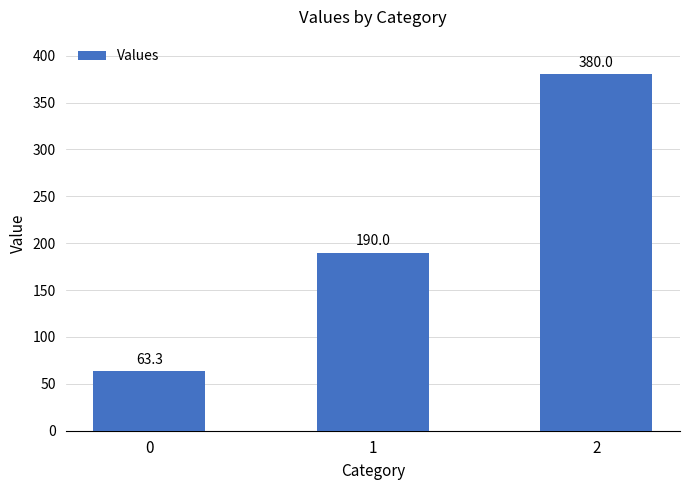

Is it true that the value at 1 is 190.0?

True